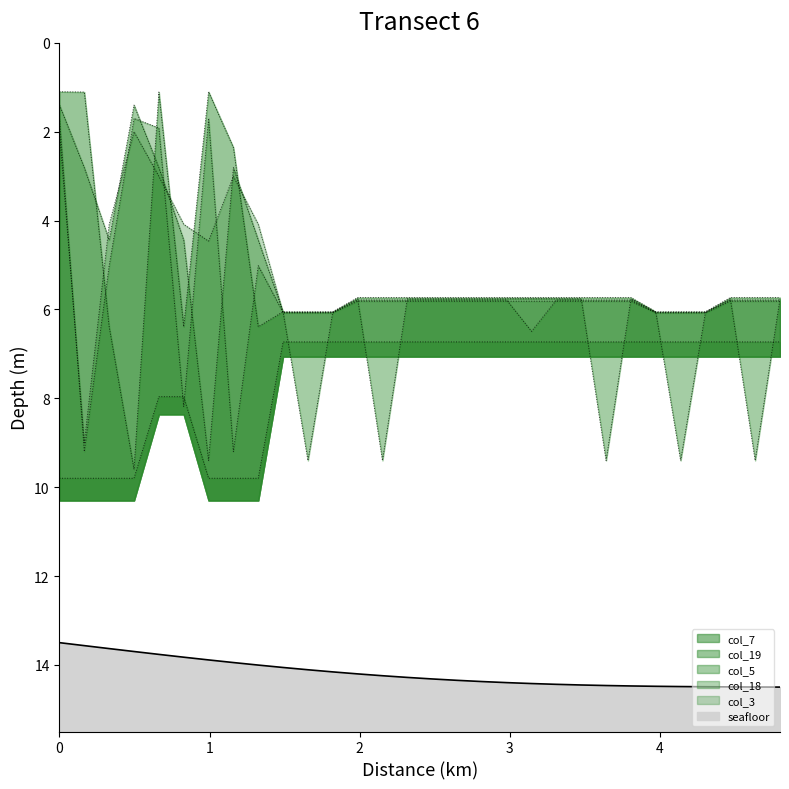

Reading left to right, what are all the values shown in this chart?

col_7: 9.8	9.8	9.8	9.8	8.0	8.0	9.8	9.8	9.8	6.7	6.7	6.7	6.7	6.7	6.7	6.7	6.7	6.7	6.7	6.7	6.7	6.7	6.7	6.7	6.7	6.7	6.7	6.7	6.7	6.7
col_19: 1.1	1.1	6.4	9.6	1.1	6.4	1.1	2.4	6.4	6.1	6.1	6.1	5.7	5.7	5.7	5.7	5.7	5.7	5.7	5.7	5.7	5.7	5.7	5.7	6.1	6.1	6.1	5.7	5.7	5.7
col_5: 1.4	2.8	4.4	1.4	2.8	4.4	9.4	2.8	4.4	6.1	9.4	6.1	5.8	9.4	5.8	5.8	5.8	5.8	5.8	5.8	5.8	5.8	9.4	5.8	6.1	9.4	6.1	5.8	9.4	5.8
col_18: 1.7	9.2	5.0	1.7	1.9	8.2	1.7	9.2	5.0	6.1	6.1	6.1	5.8	5.8	5.8	5.8	5.8	5.8	5.8	6.5	5.8	5.8	5.8	5.8	6.1	6.1	6.1	5.8	5.8	5.8
col_3: 2.0	9.0	4.1	2.0	3.0	4.1	4.5	3.0	4.1	6.1	6.1	6.1	5.8	5.8	5.8	5.8	5.8	5.8	5.8	5.8	5.8	5.8	5.8	5.8	6.1	6.1	6.1	5.8	5.8	5.8